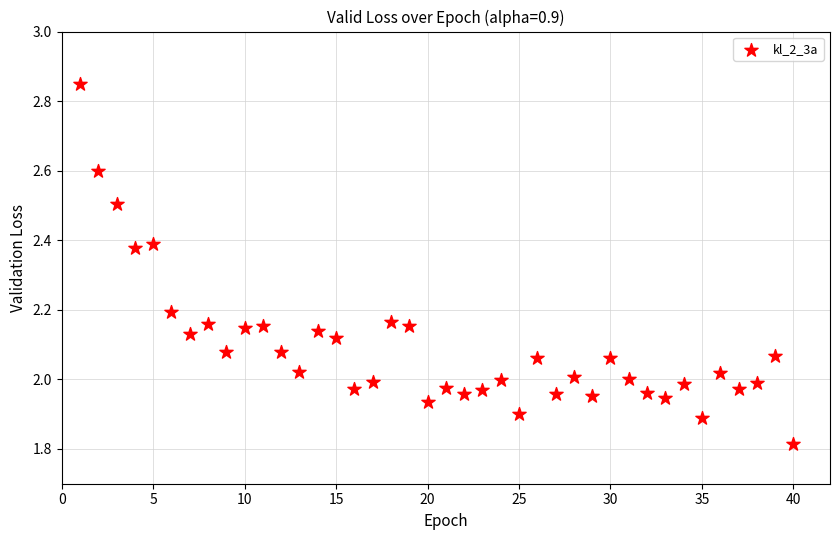

What is the range of X values (max minus min)?

39.0